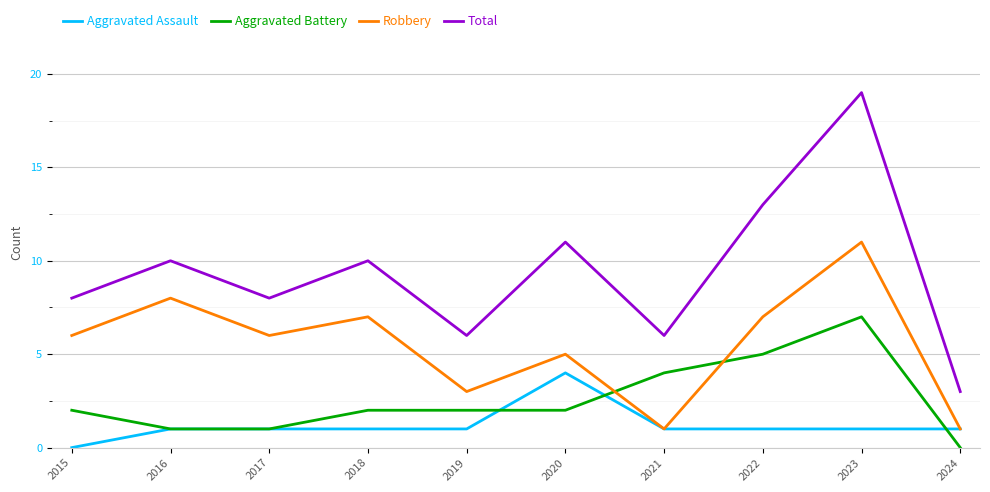

What is the difference between the maximum and second lowest values in the Aggravated Battery series?

6